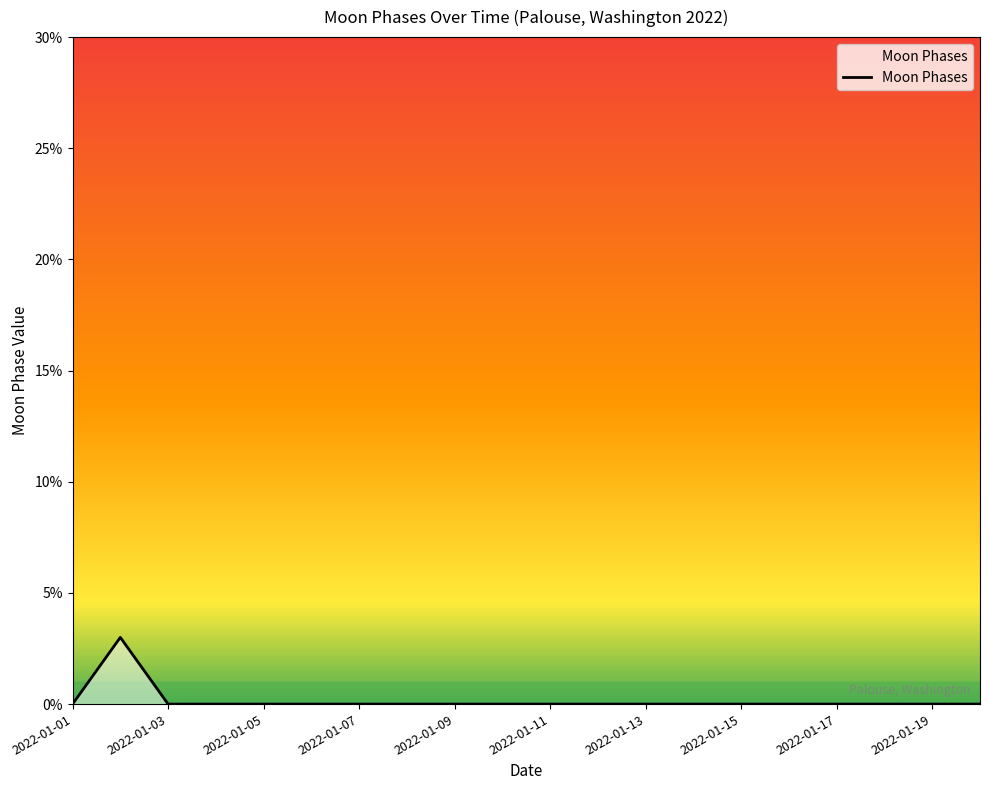

What is the difference between the maximum and minimum values?

3